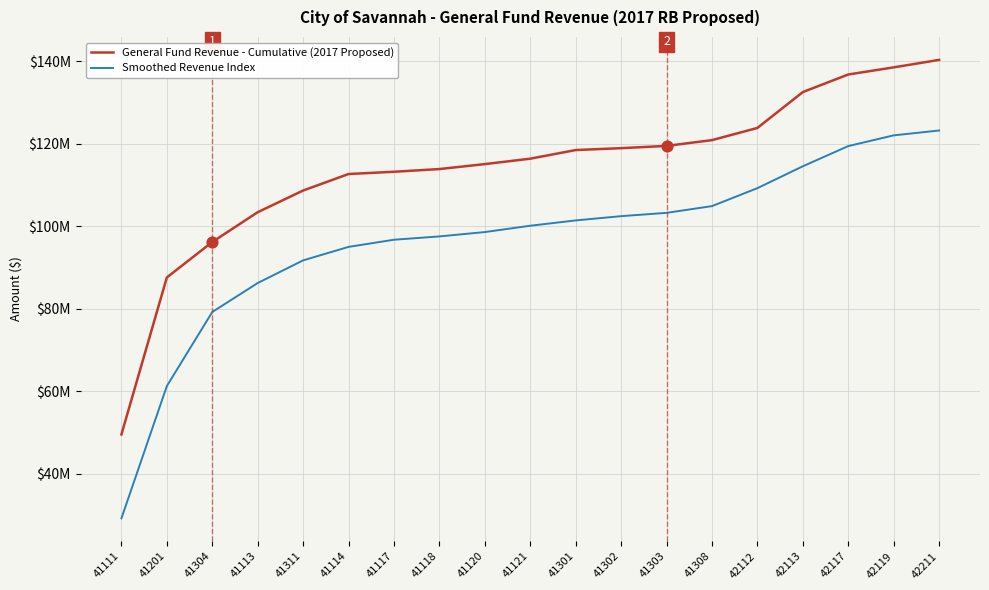

At how many categories does at least one series exceed 41829561?

19